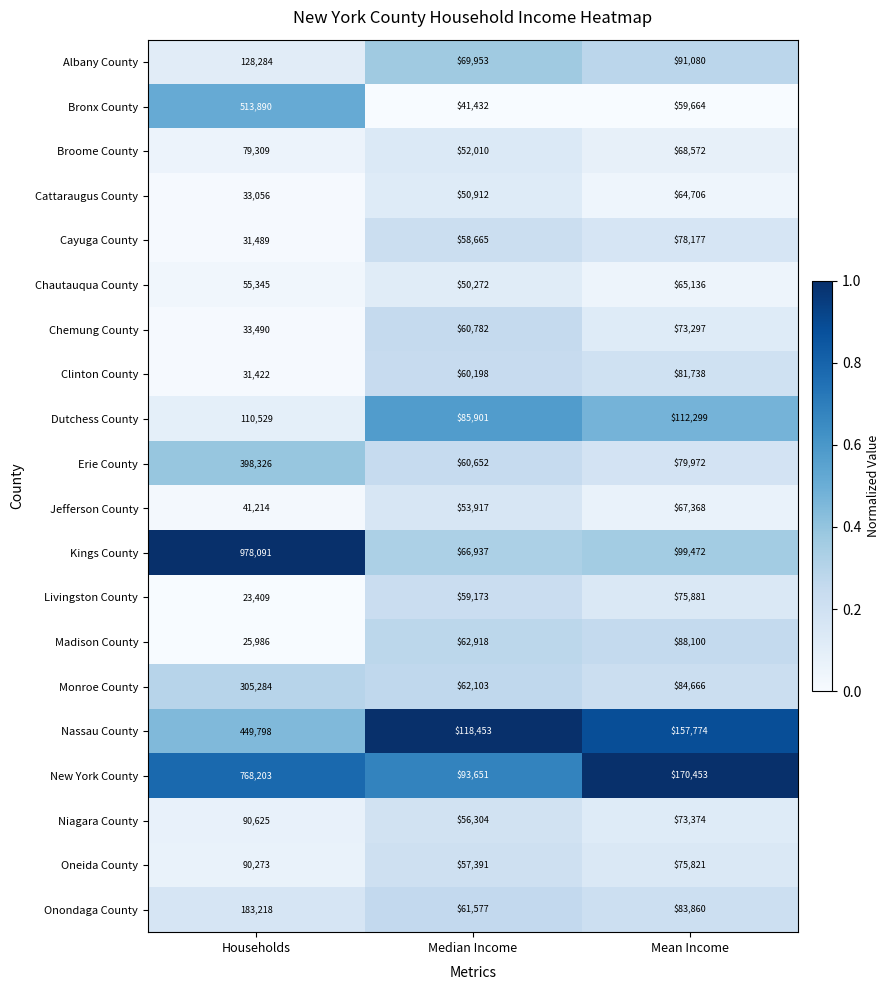

Is the value of Oneida County at Mean Income greater than the value of Chemung County at Households?

Yes